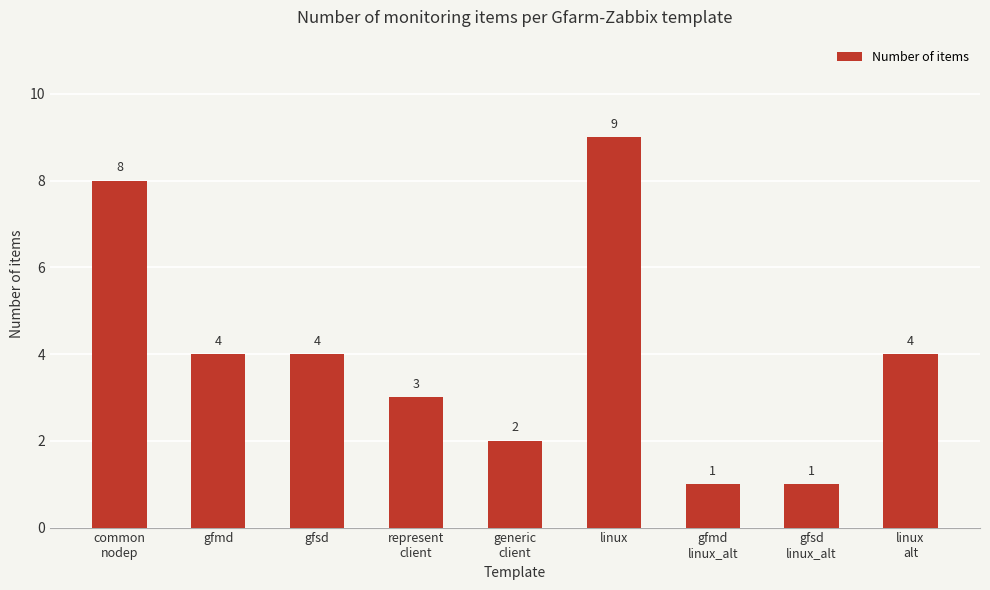

Are the bars horizontal?

No